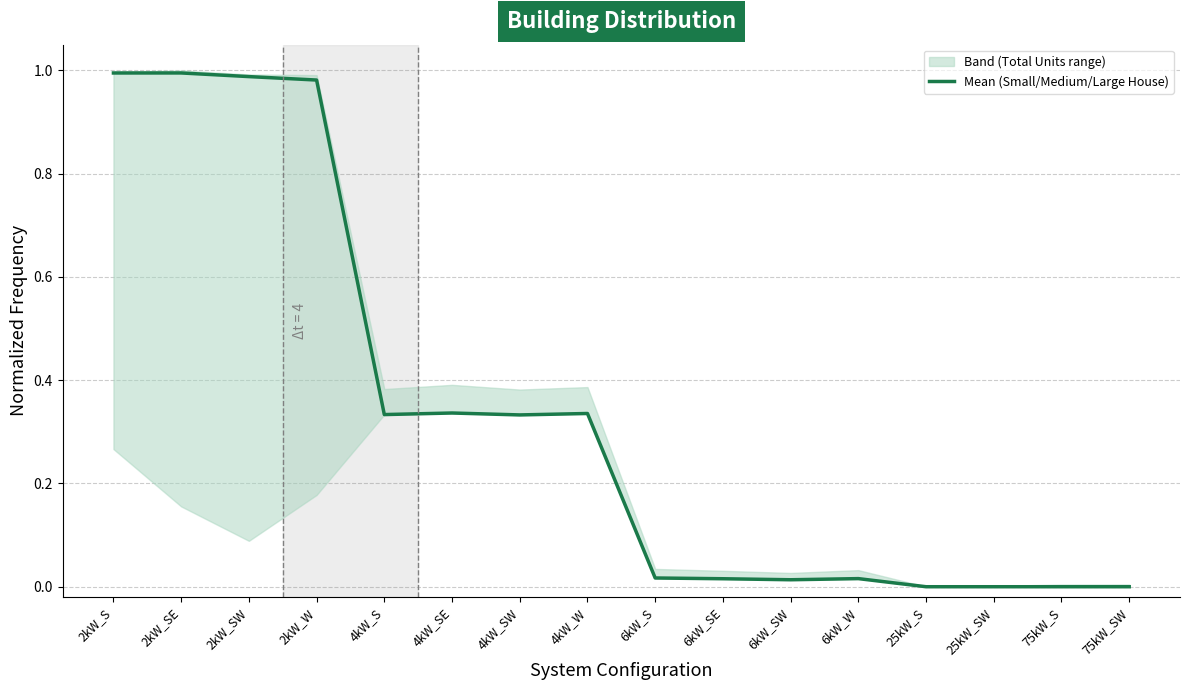

Rank the categories by value from lowest to highest.

25kW_S, 25kW_SW, 75kW_S, 75kW_SW, 6kW_SW, 6kW_SE, 6kW_W, 6kW_S, 4kW_SW, 4kW_S, 4kW_W, 4kW_SE, 2kW_W, 2kW_SW, 2kW_S, 2kW_SE